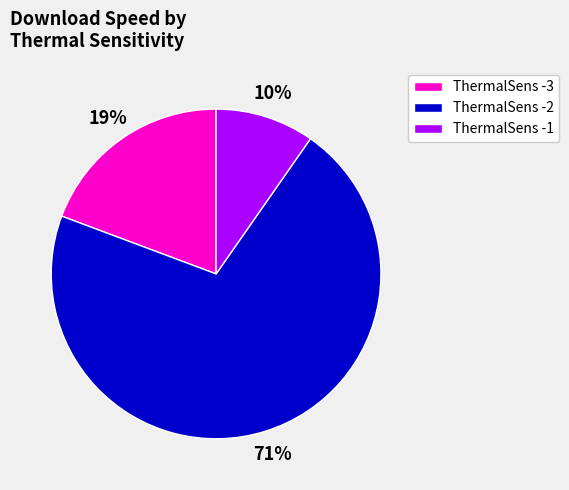

What percentage is the ThermalSens -2 slice, to the nearest percent?

71%